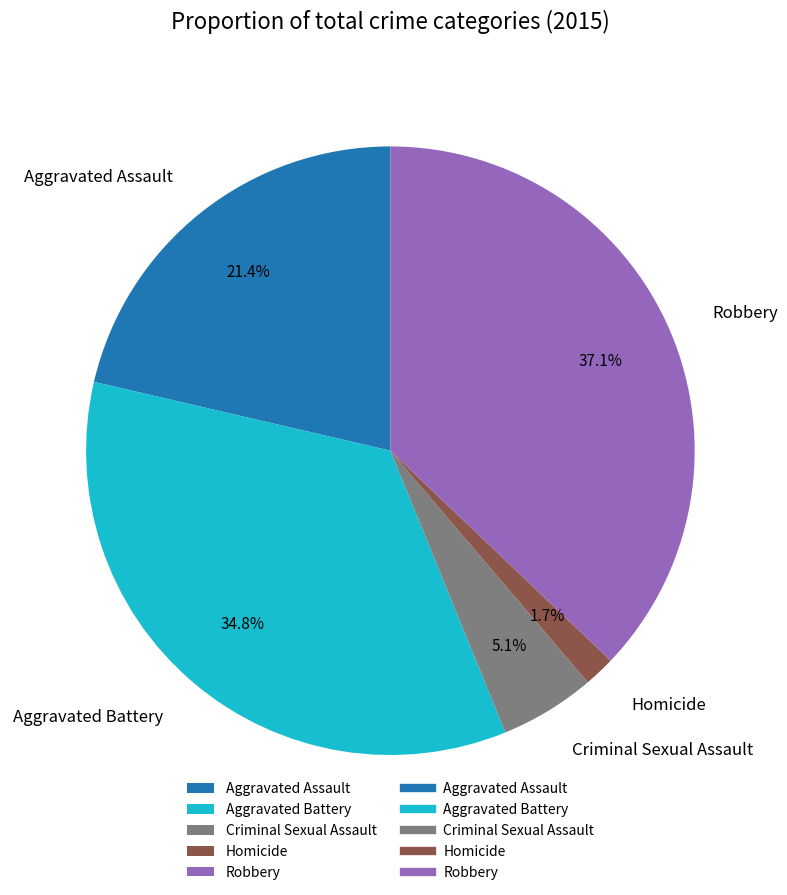

Is there a majority slice in this chart?

No